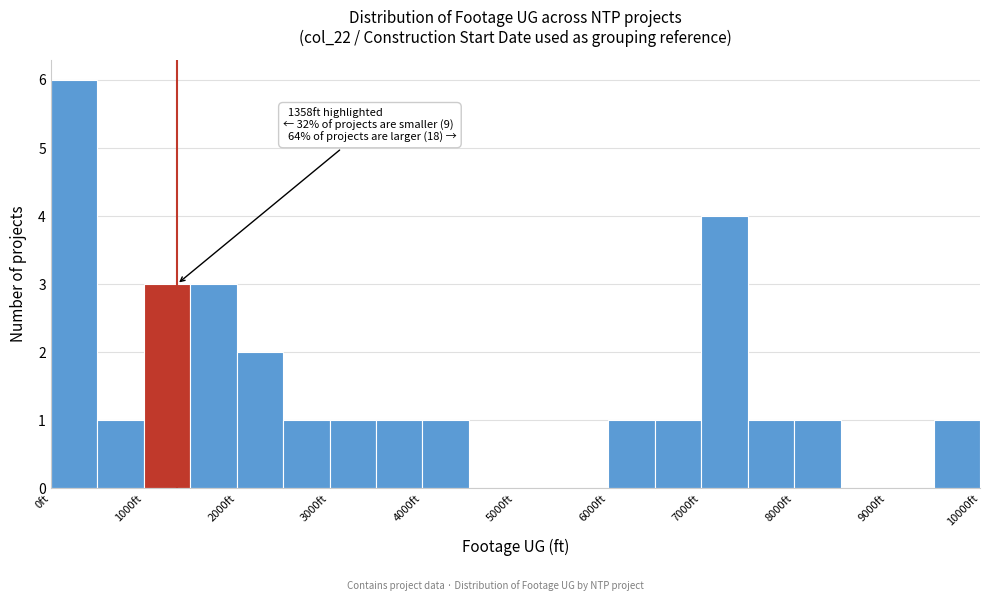

Which range on the x-axis has the tallest bar?

0 to 500